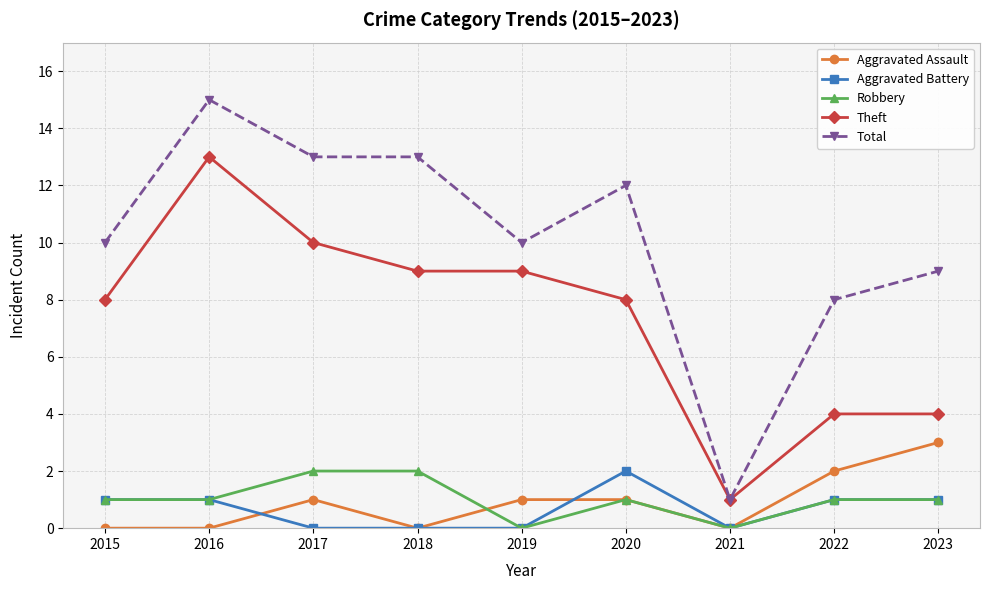

The value of Aggravated Assault at 2019 is 1. True or false?

True